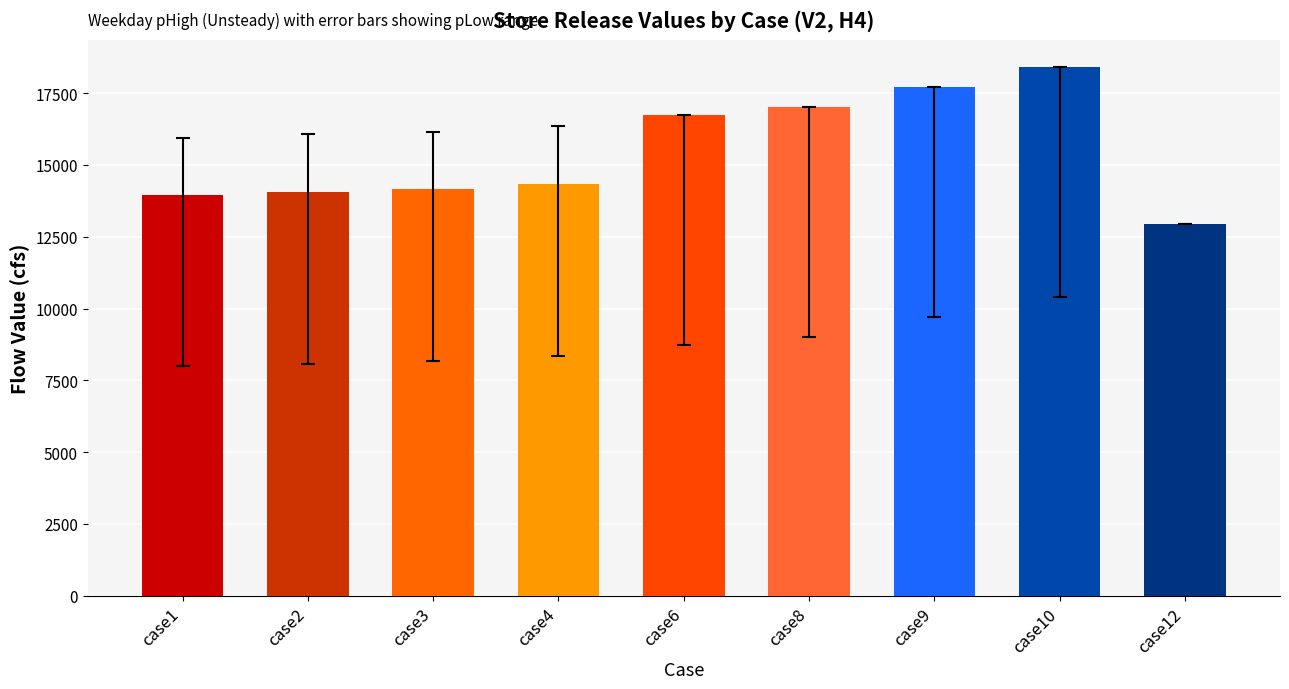

What is the change in value from case1 to case8?

+3070.9